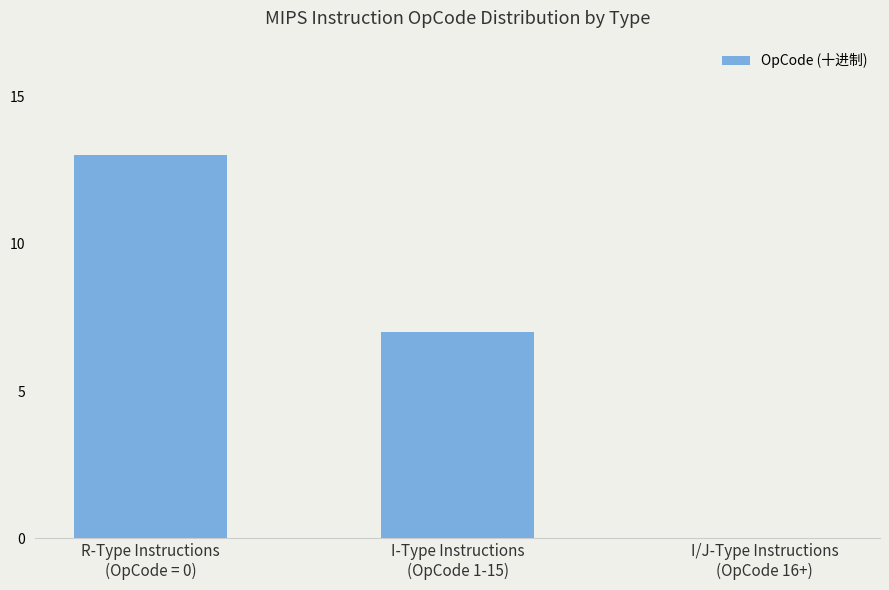

What is the sum of all values?

20